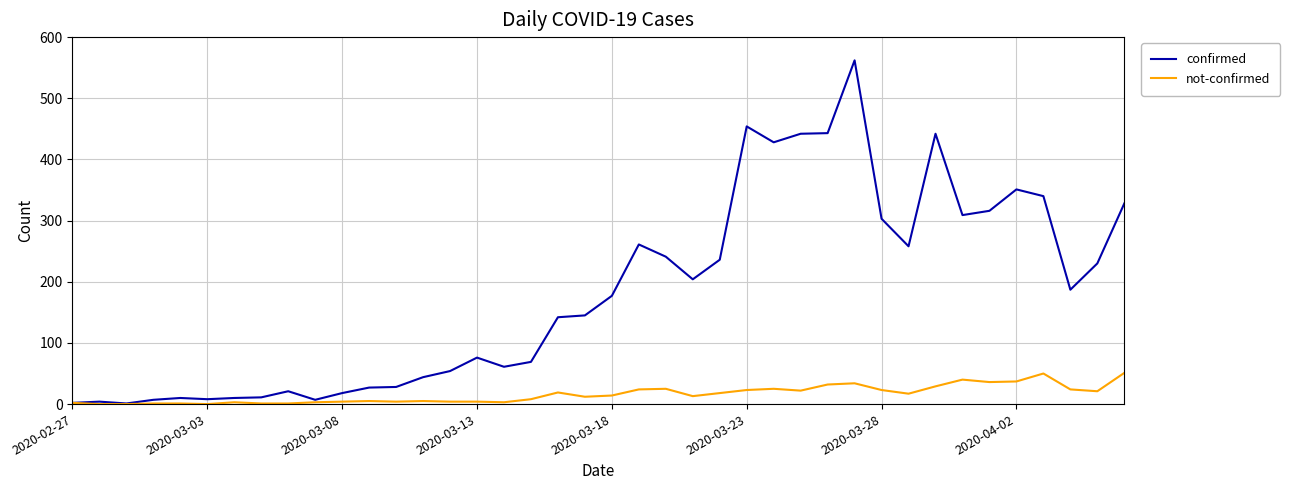

Which series has the largest total across all categories?

confirmed